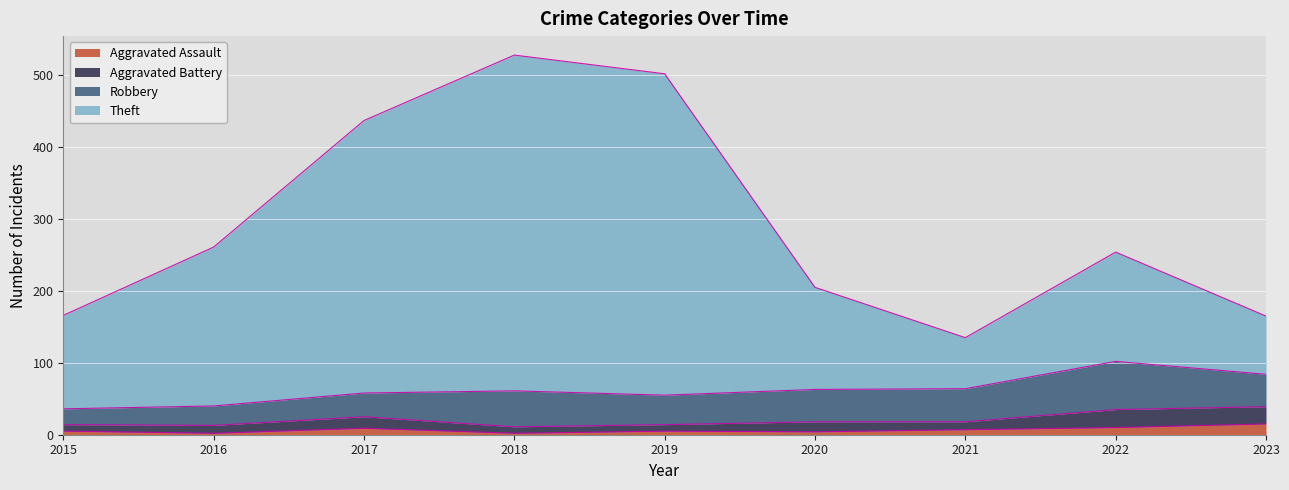

Is the value of Theft at 2018 greater than the value of Aggravated Assault at 2021?

Yes